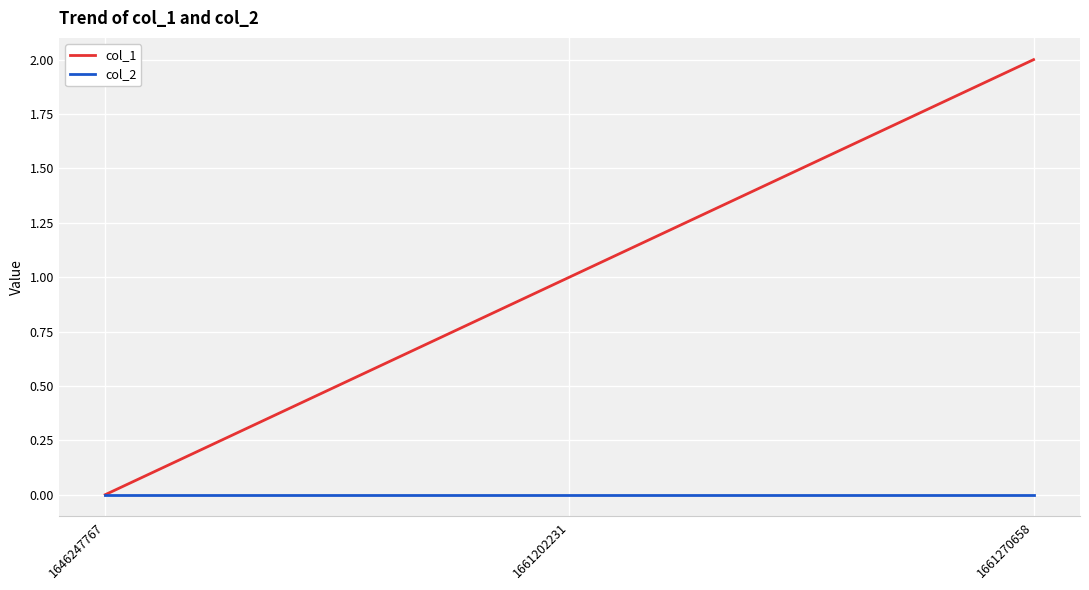

List the series in order of their peak value, lowest first.

col_2, col_1